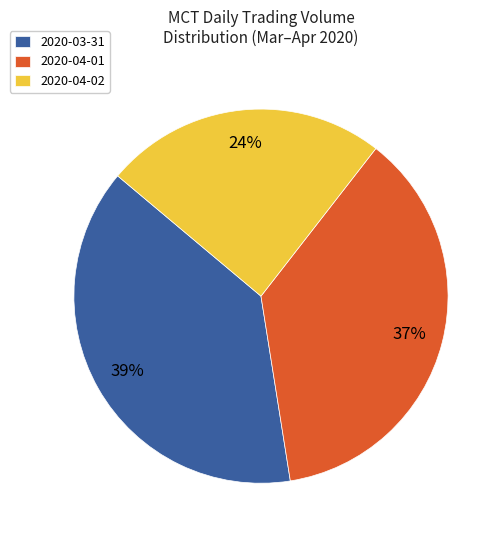

How many segments does this pie chart have?

3